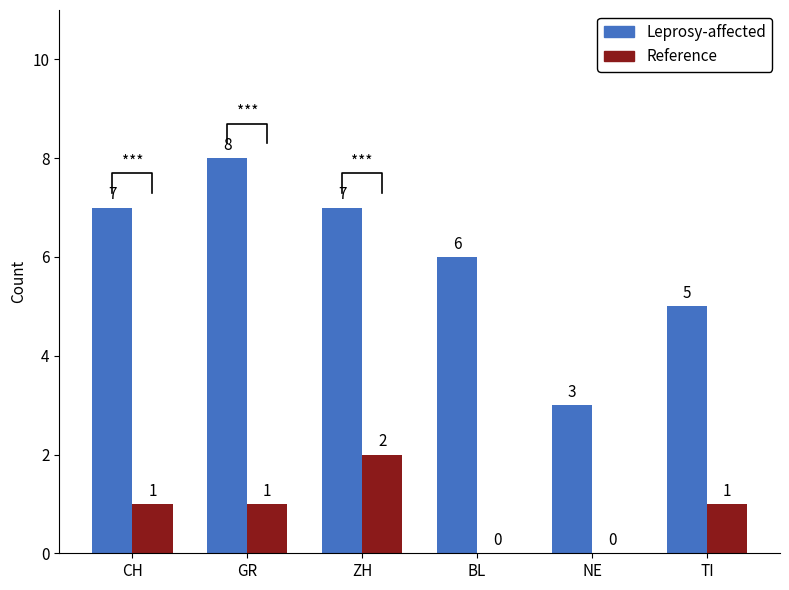

What is the approximate value of Leprosy-affected at GR?

8